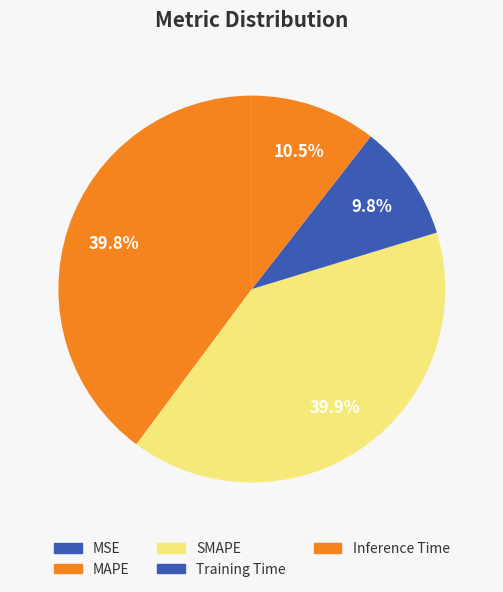

Is there any slice that represents more than half of the pie?

No